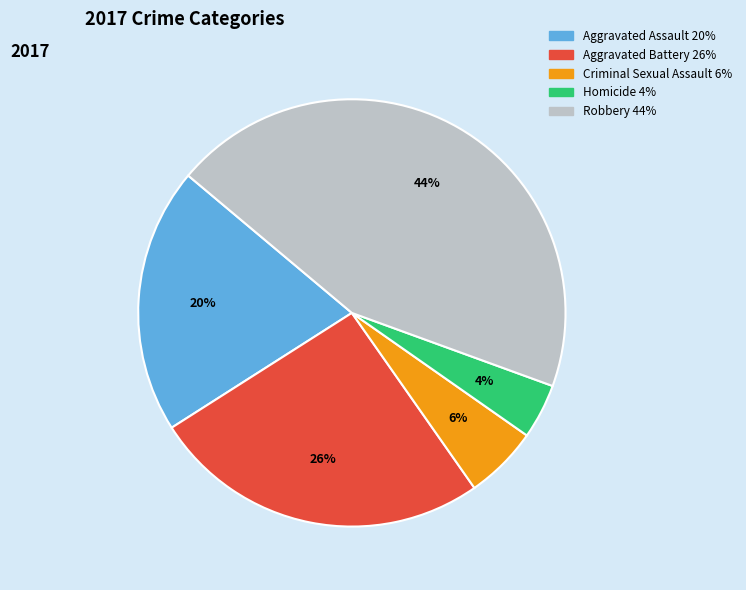

Count the number of slices in the pie.

5